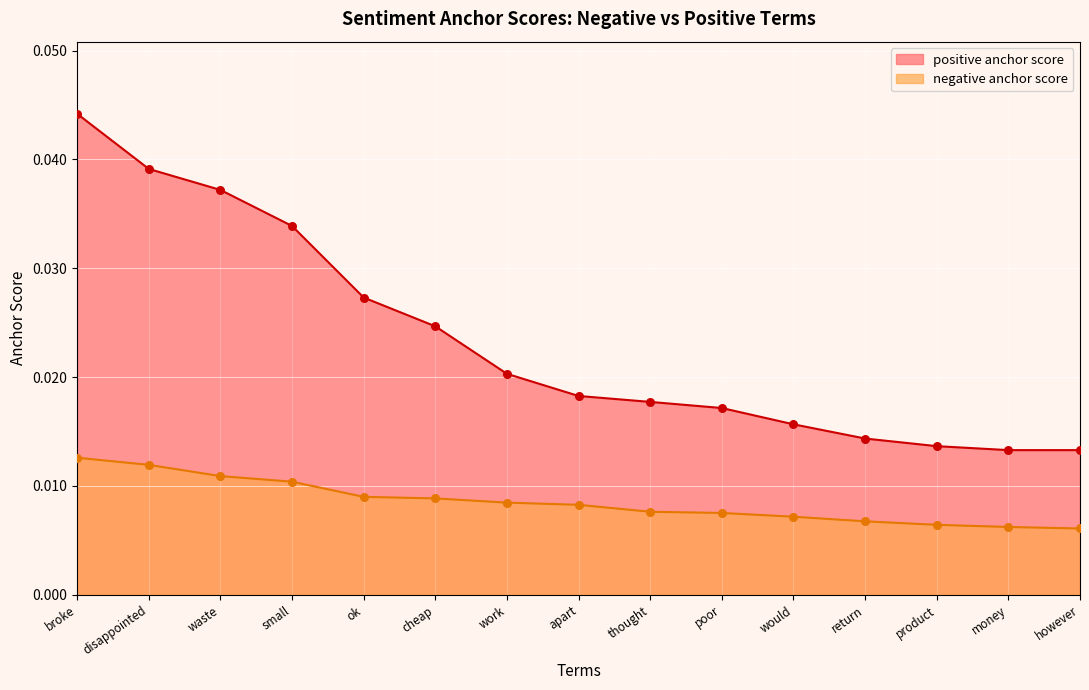

Which series reaches the maximum Y coordinate?

positive anchor score